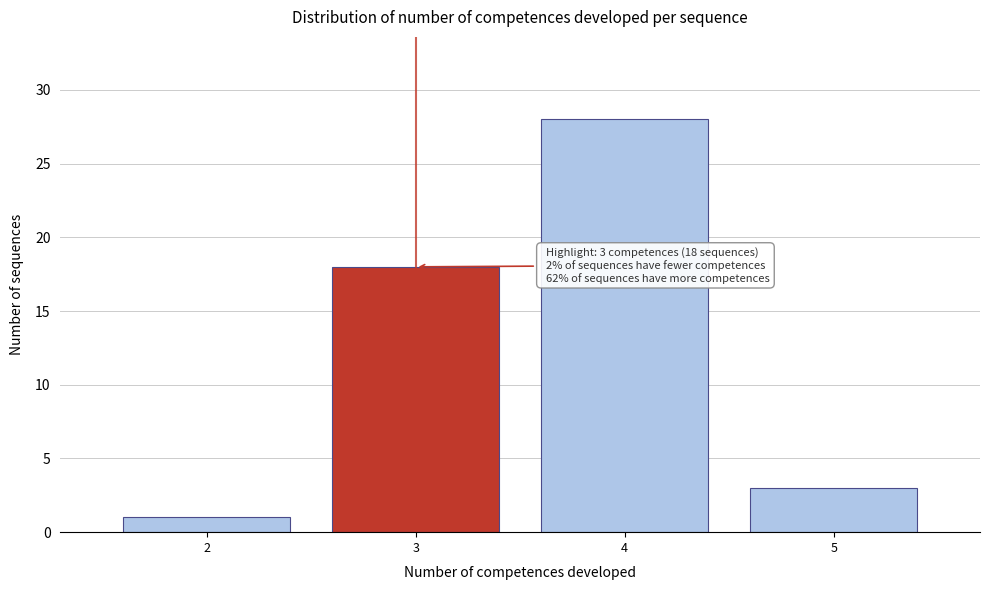

Reading left to right, what are all the values shown in this chart?

1	18	28	3